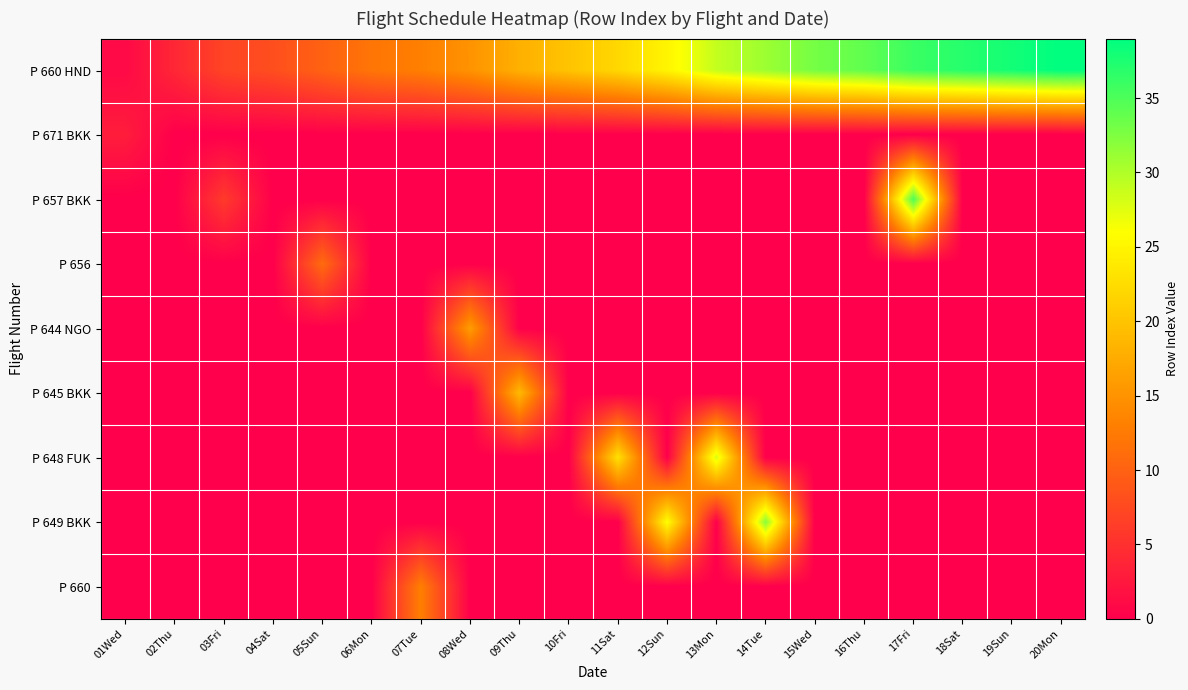

Which series has the widest spread of values?

P 660 HND